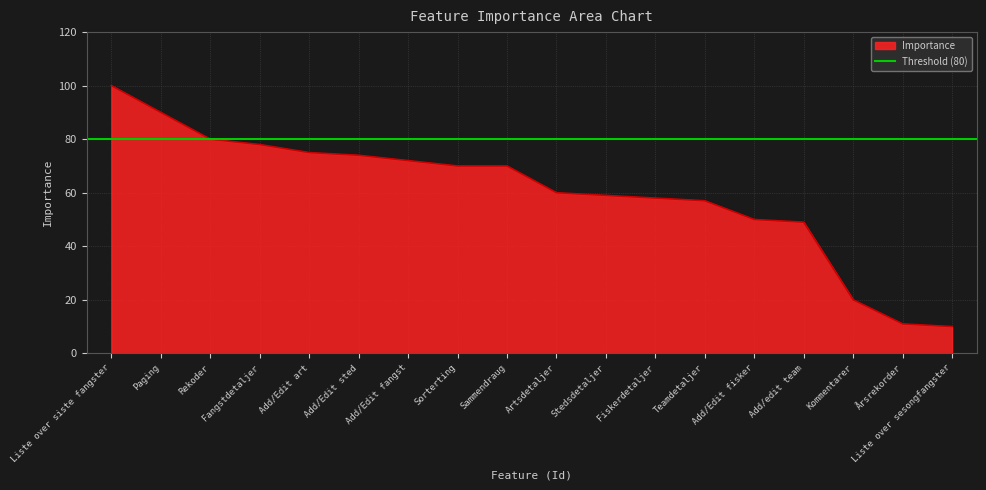

The value of Importance at Kommentarer is 20. True or false?

True